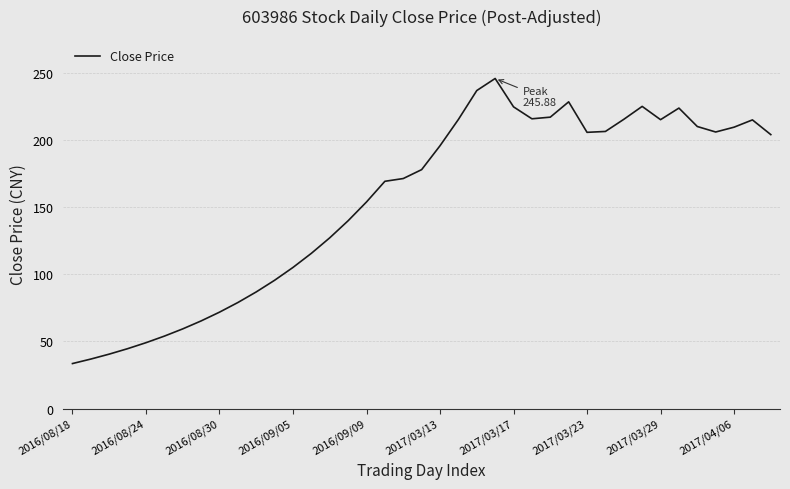

What is the average value?

153.7